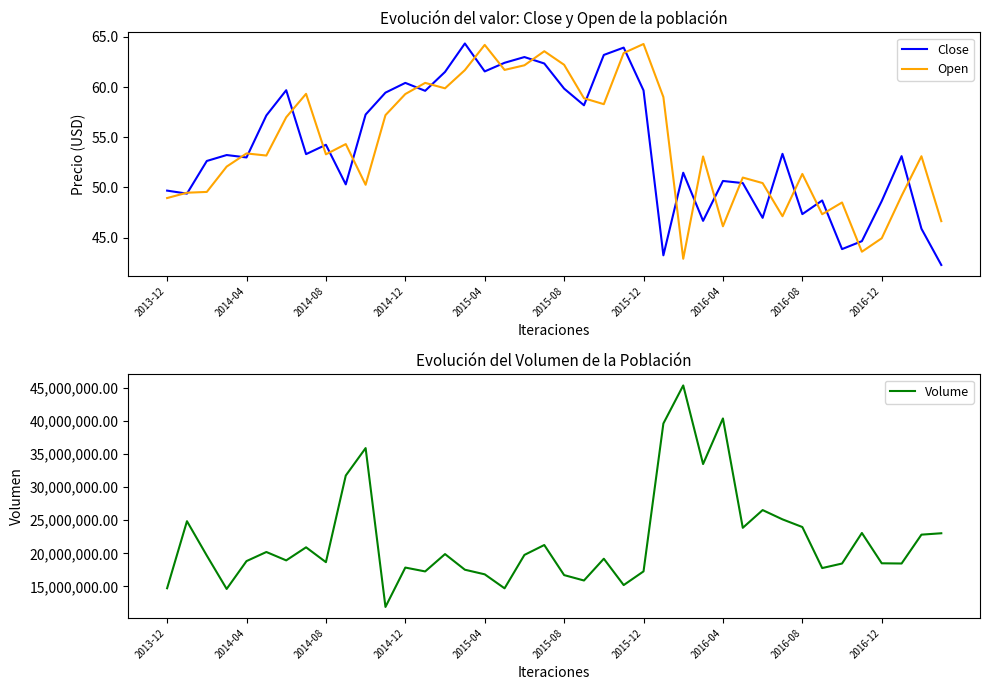

The Open series shows 17.9 at 2014-12. True or false?

False